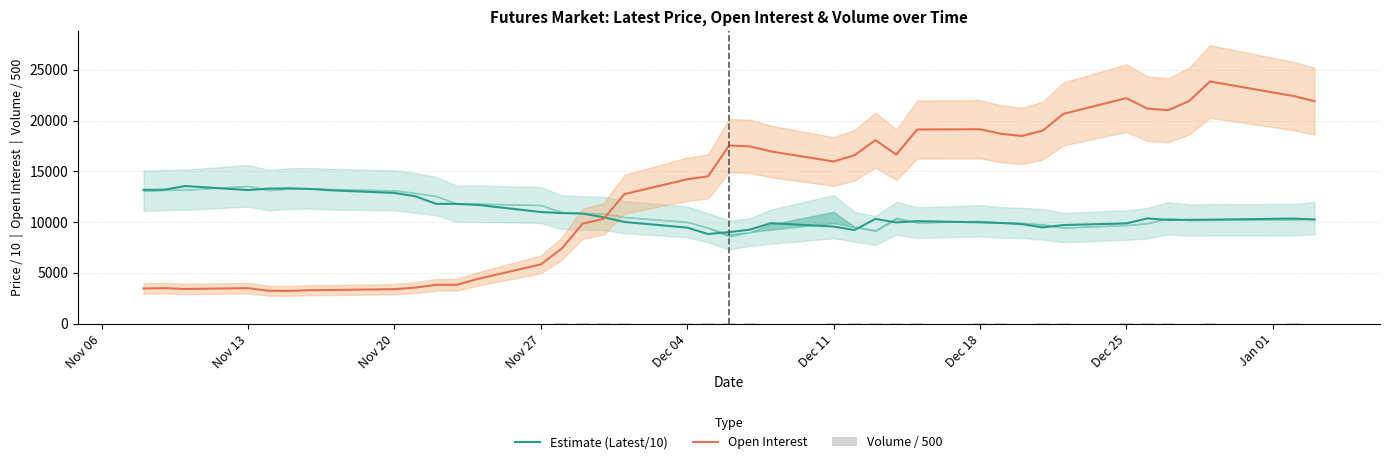

What is the highest value of the Open Interest series?

23839